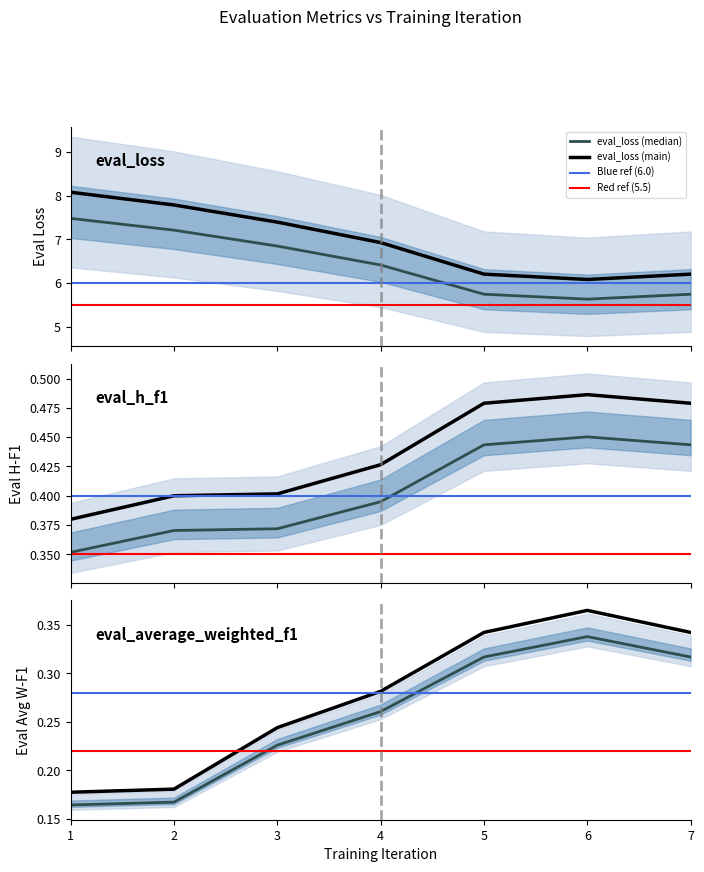

Which has a higher value, 5 or 4?

4